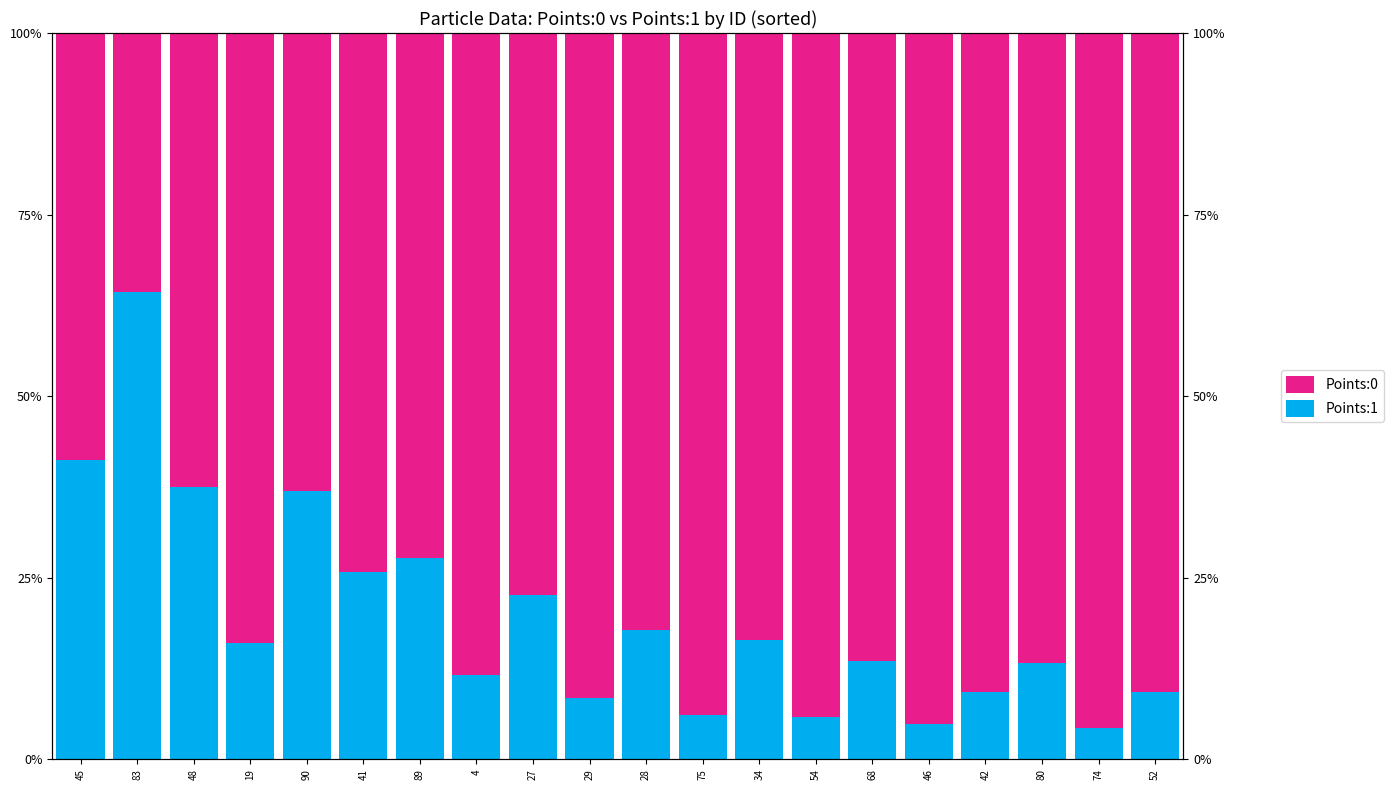

At which category does the chart reach its peak across all series?

74